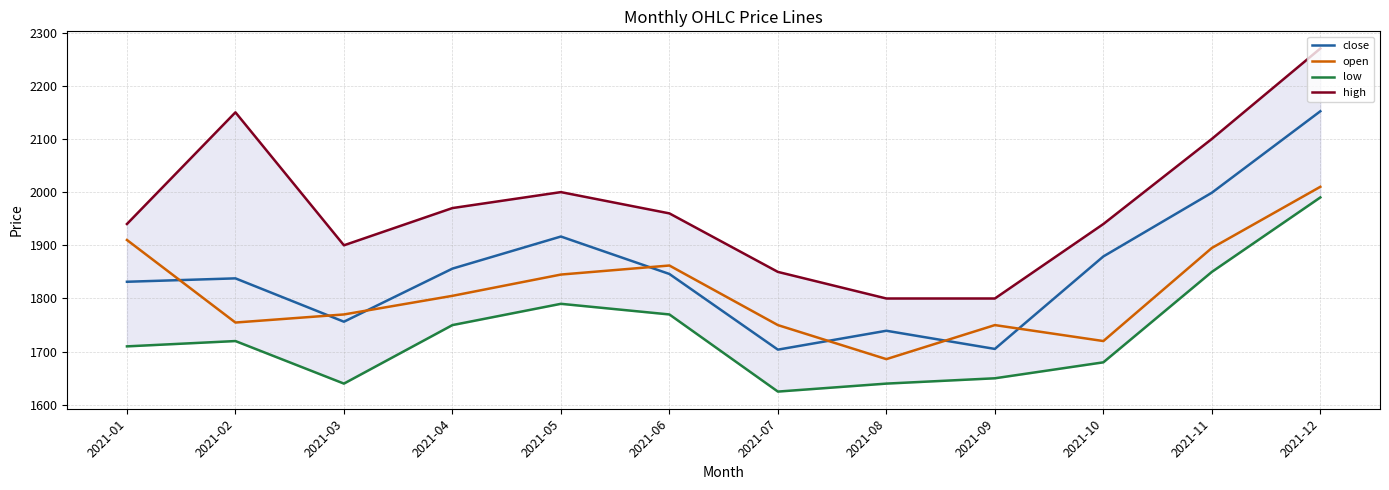

What is the minimum value for close?

1703.8